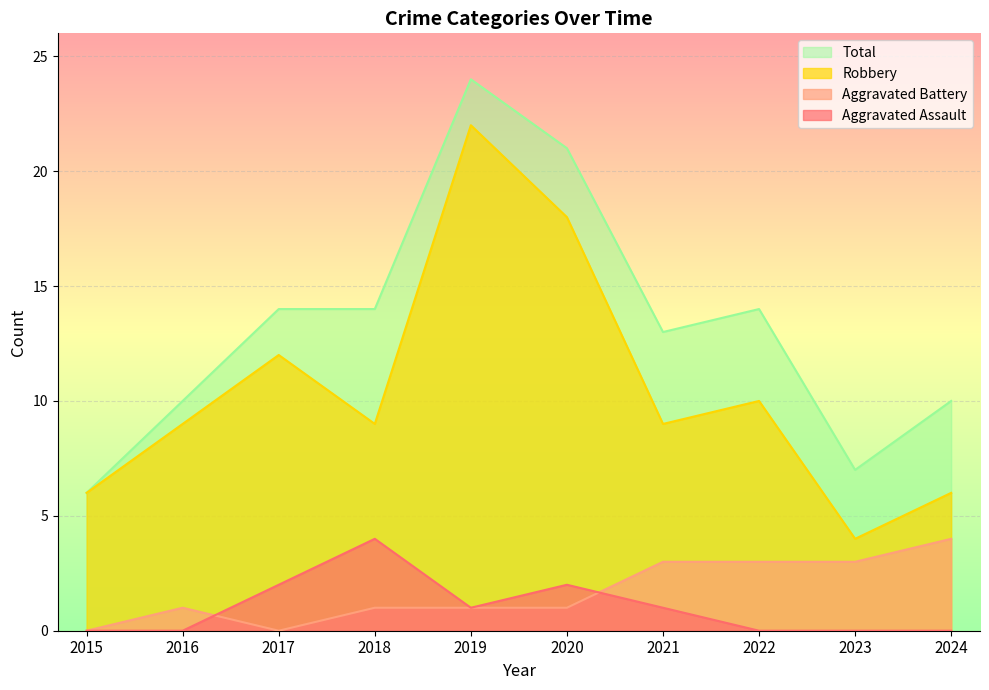

Reading left to right, what are all the values shown in this chart?

Aggravated Assault: 0	0	2	4	1	2	1	0	0	0
Aggravated Battery: 0	1	0	1	1	1	3	3	3	4
Robbery: 6	9	12	9	22	18	9	10	4	6
Total: 6	10	14	14	24	21	13	14	7	10